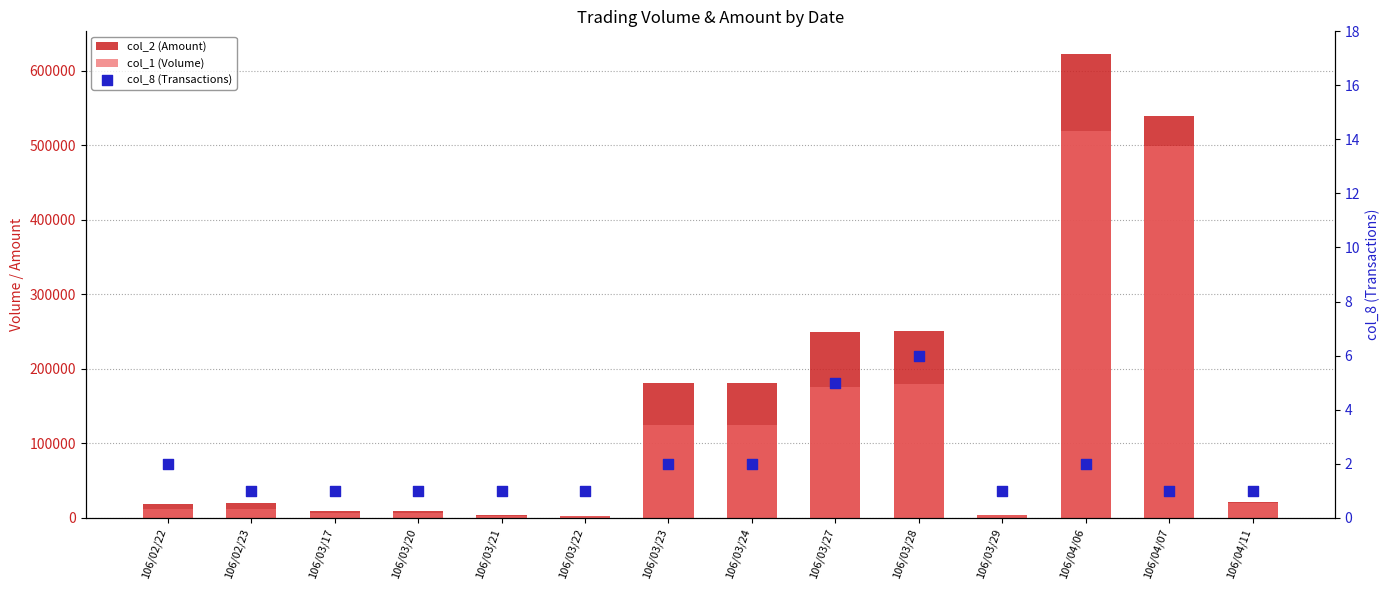

Which series has the largest Y range (max minus min)?

col_2 (Amount)